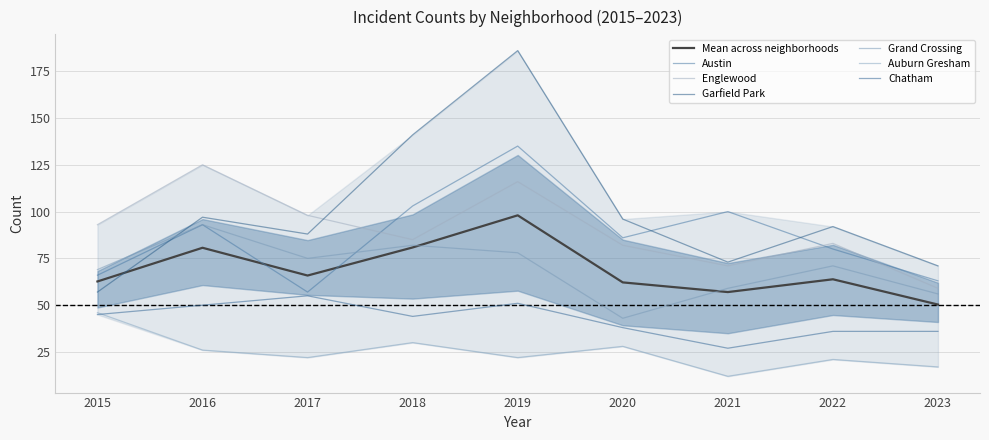

What is the greatest value displayed?

186